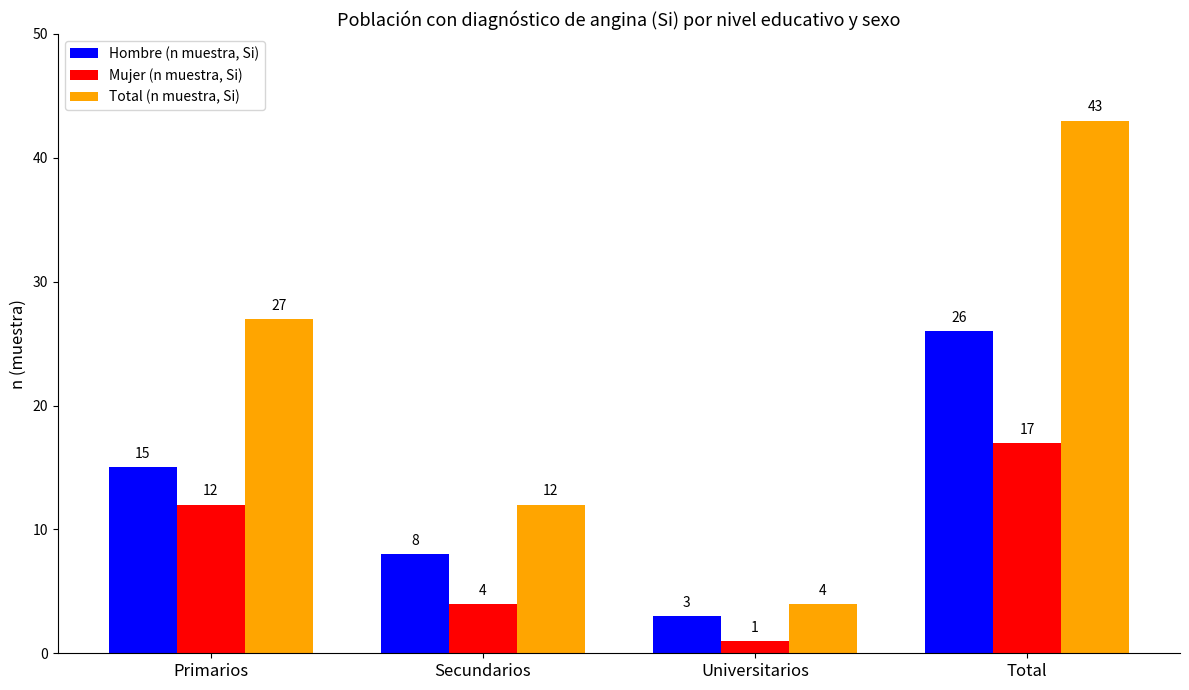

What are all the series names shown in the legend?

Hombre (n muestra, Si), Mujer (n muestra, Si), Total (n muestra, Si)